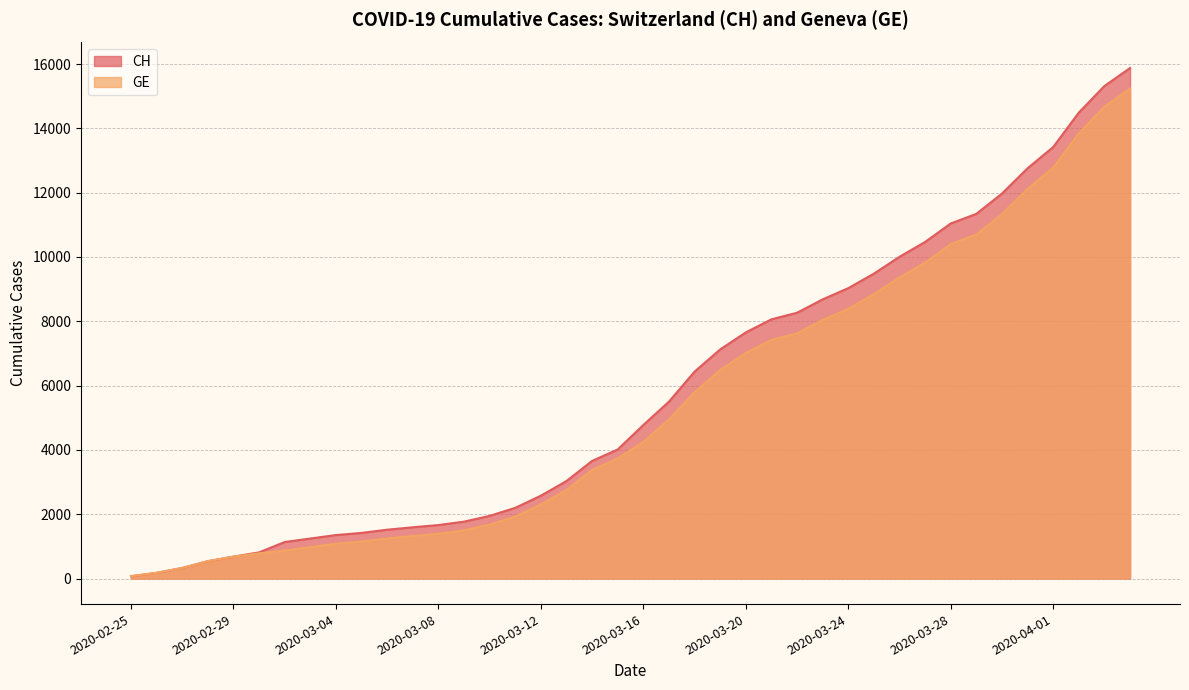

True or false: CH has more than 2 interior local peaks.

False